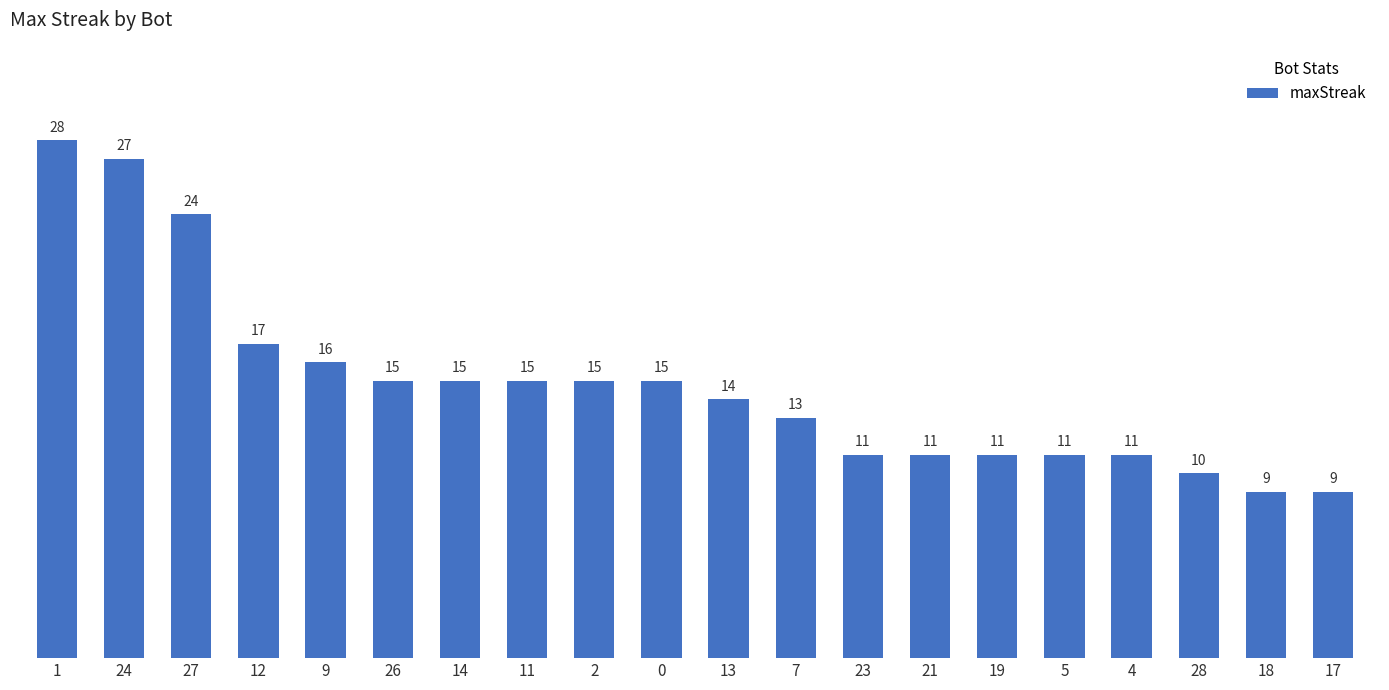

Is it true that the value at 28 is 6?

False